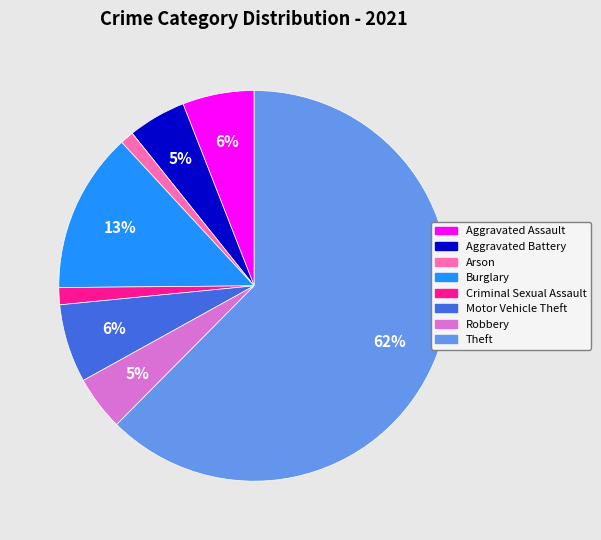

How many segments does this pie chart have?

8